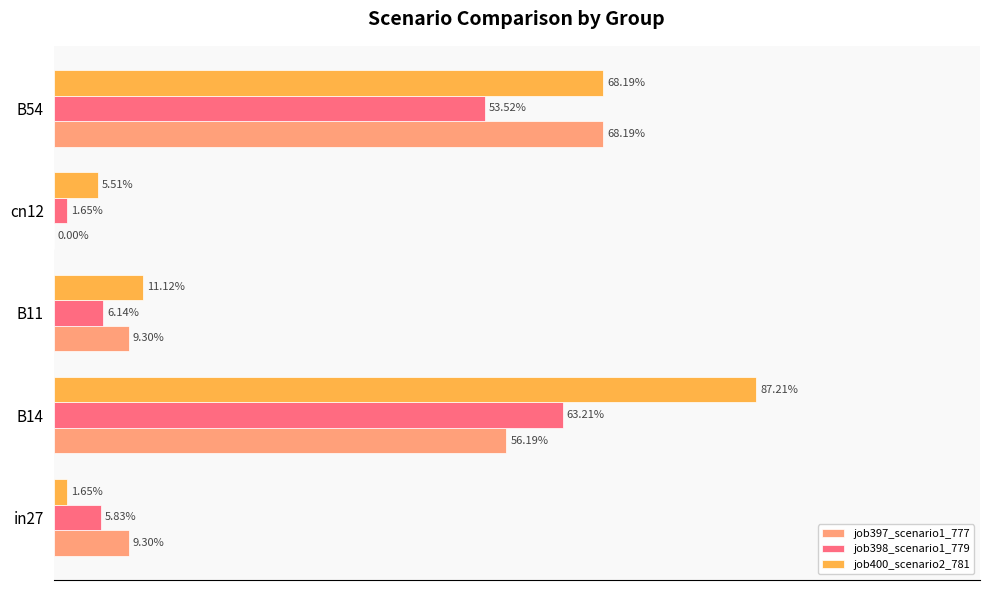

What are all the series names shown in the legend?

job397_scenario1_777, job398_scenario1_779, job400_scenario2_781